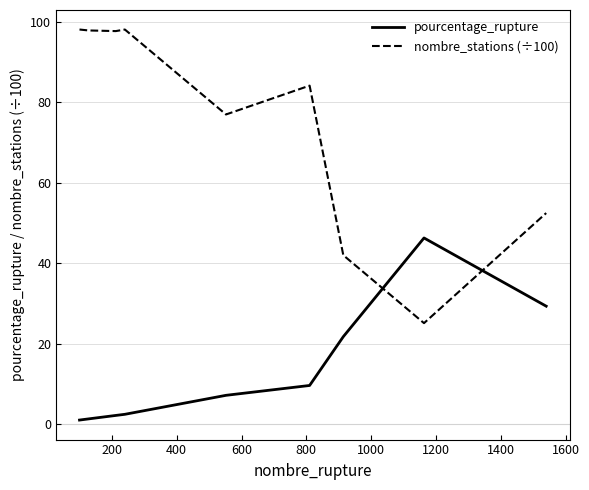

Which series has the largest range (max minus min)?

nombre_stations (÷100)